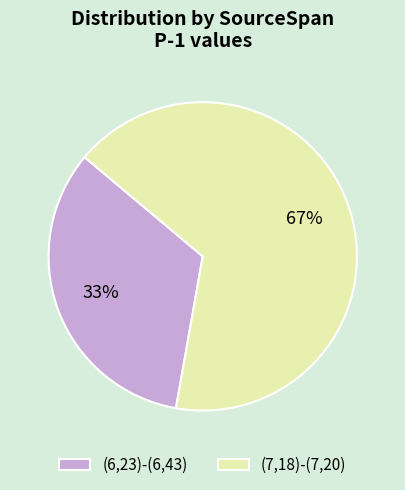

To the nearest percent, what percentage of the pie is (6,23)-(6,43)?

33%